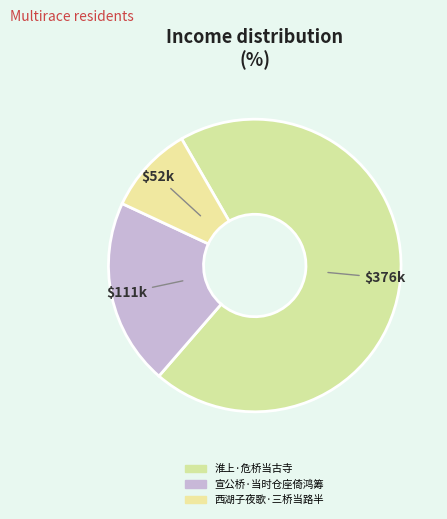

Is it true that 宣公桥·当时仓座倚鸿筹 is 21% of the pie?

True